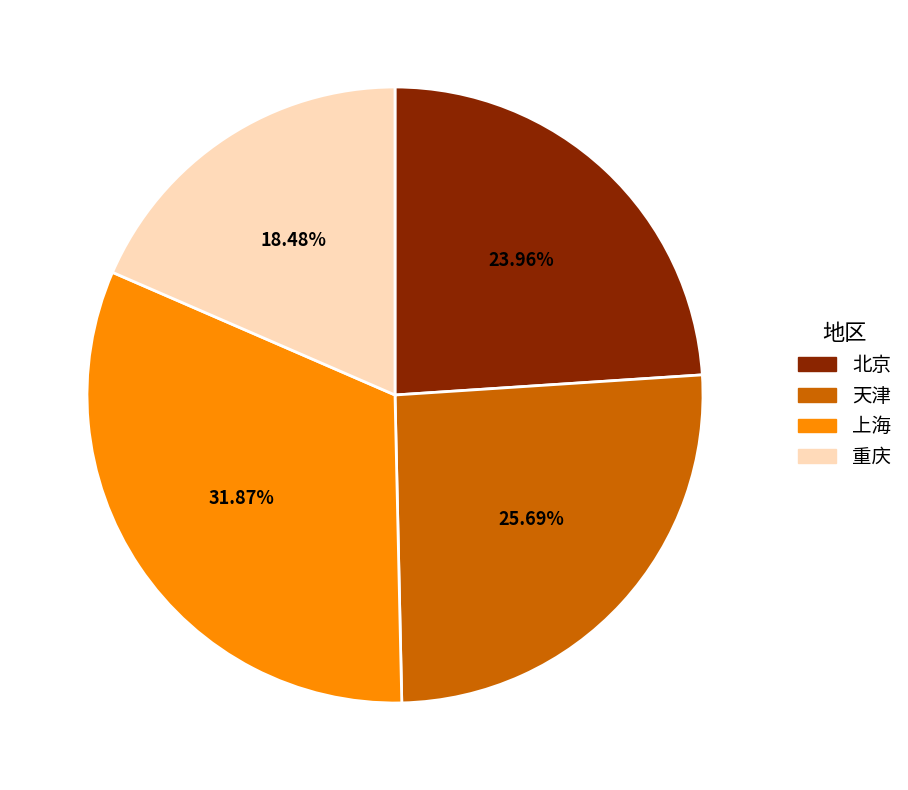

Between 天津 and 重庆, which is larger?

天津